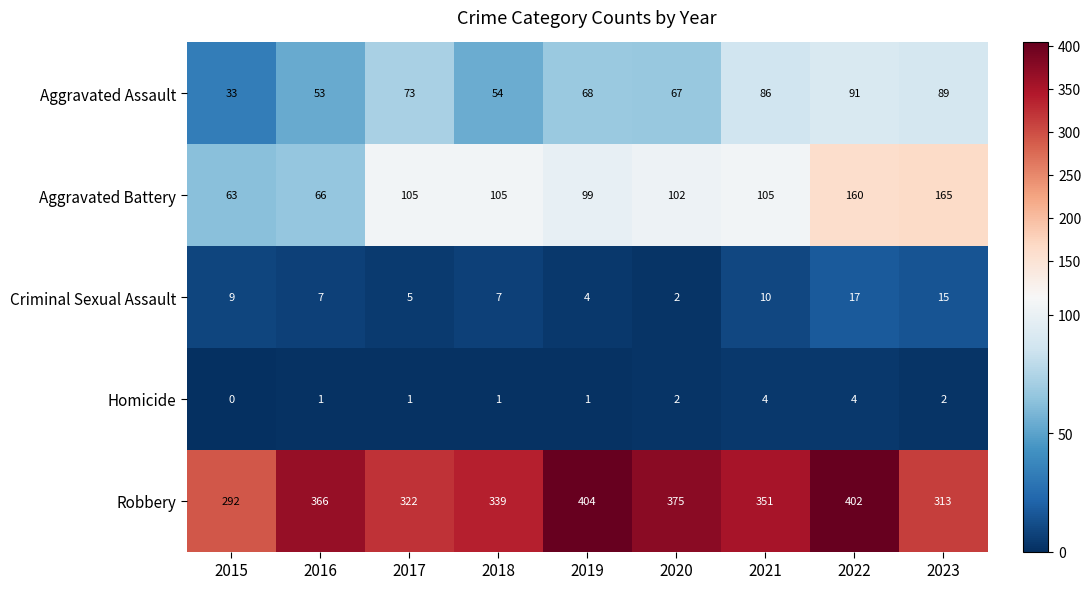

The Criminal Sexual Assault series shows 2 at 2016. True or false?

False